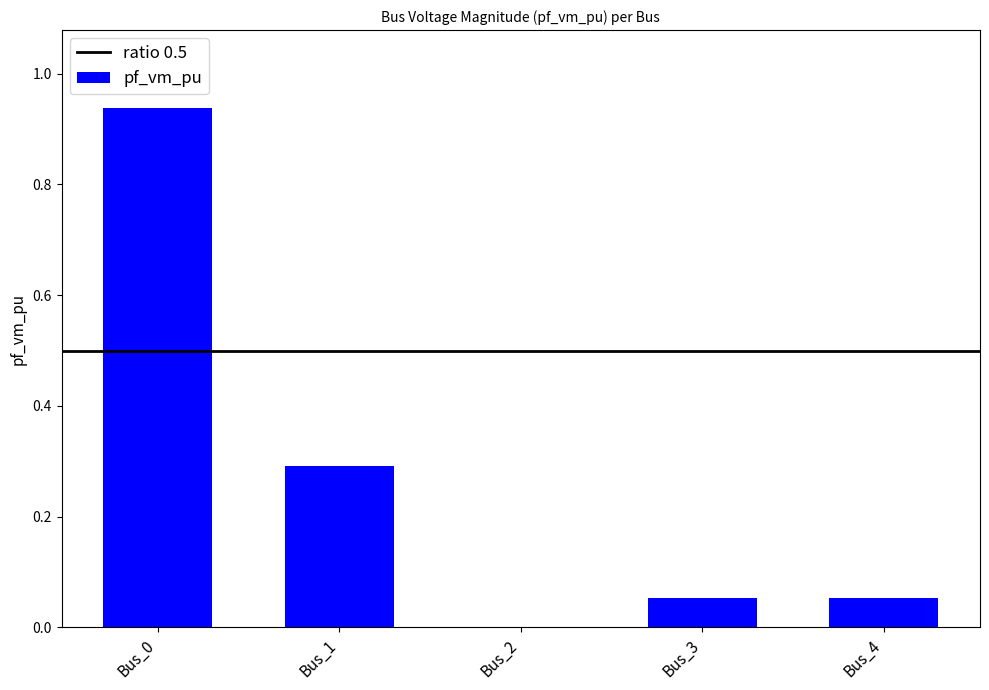

Which label corresponds to the largest value in the chart?

Bus_0